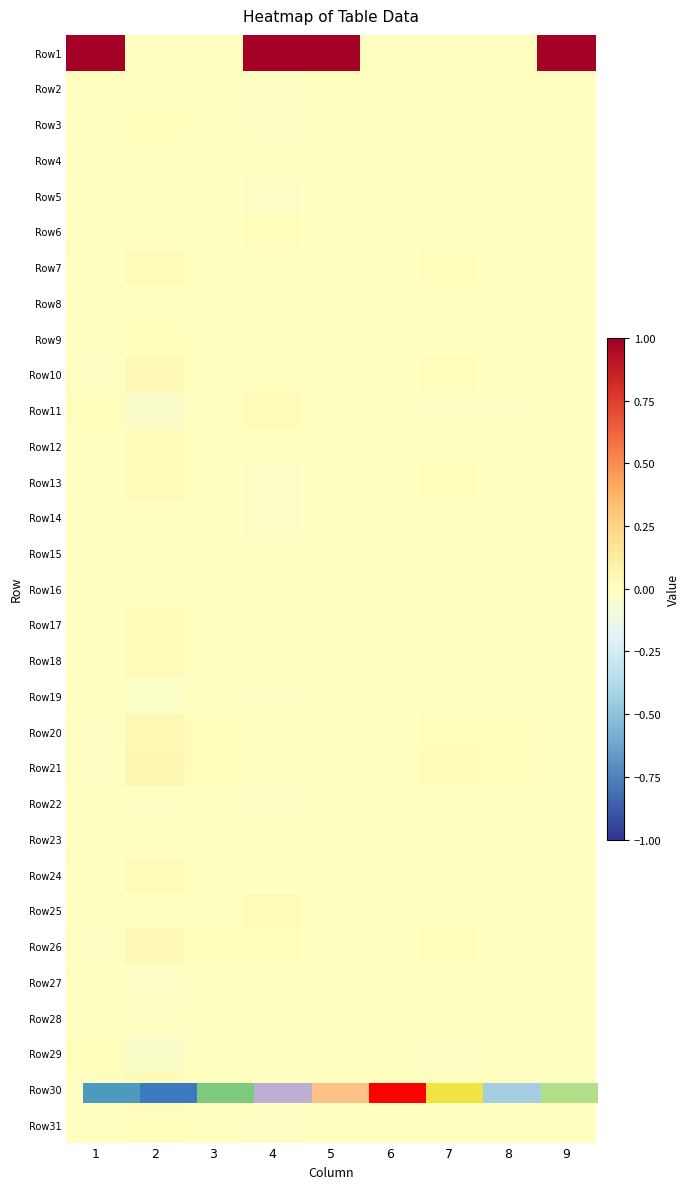

Where does the Row30 series first go above 0?

2